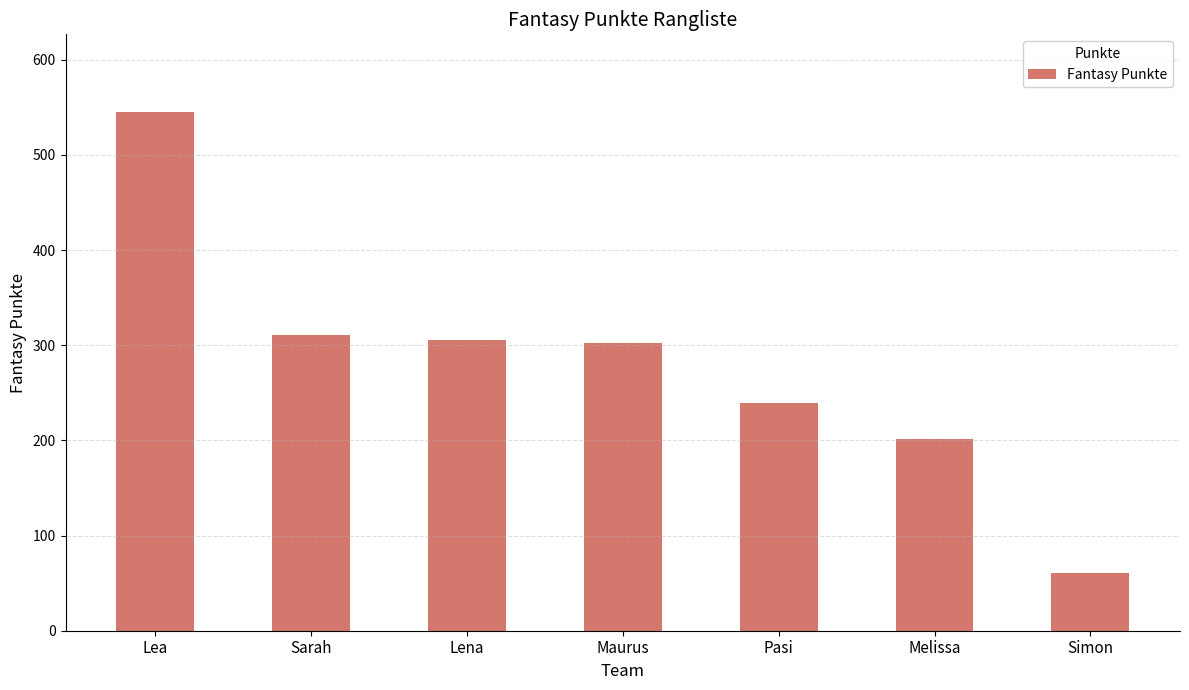

What is the approximate value at Simon, to the nearest 5?

60